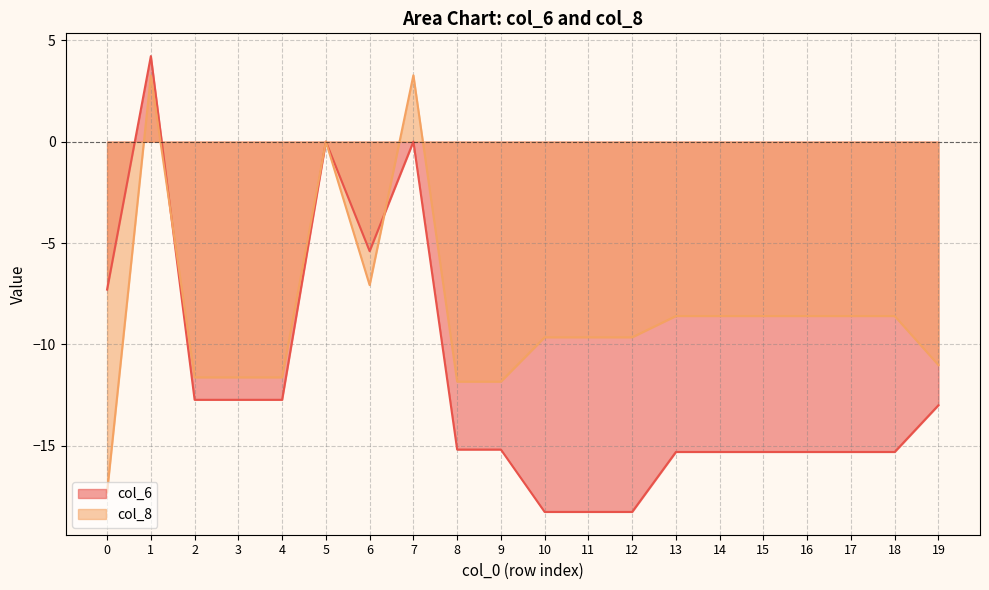

Does the chart display data point markers on the line(s)?

No